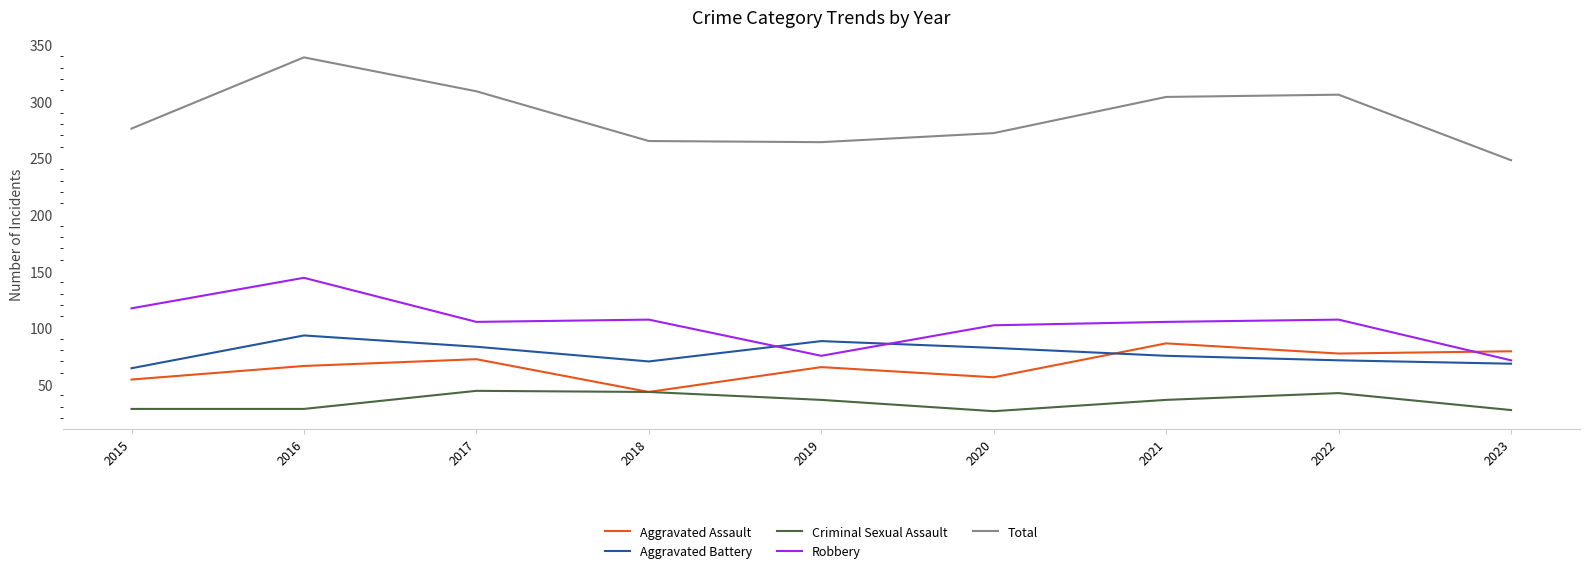

What is the approximate value of Aggravated Battery at 2020, to the nearest 10?

80